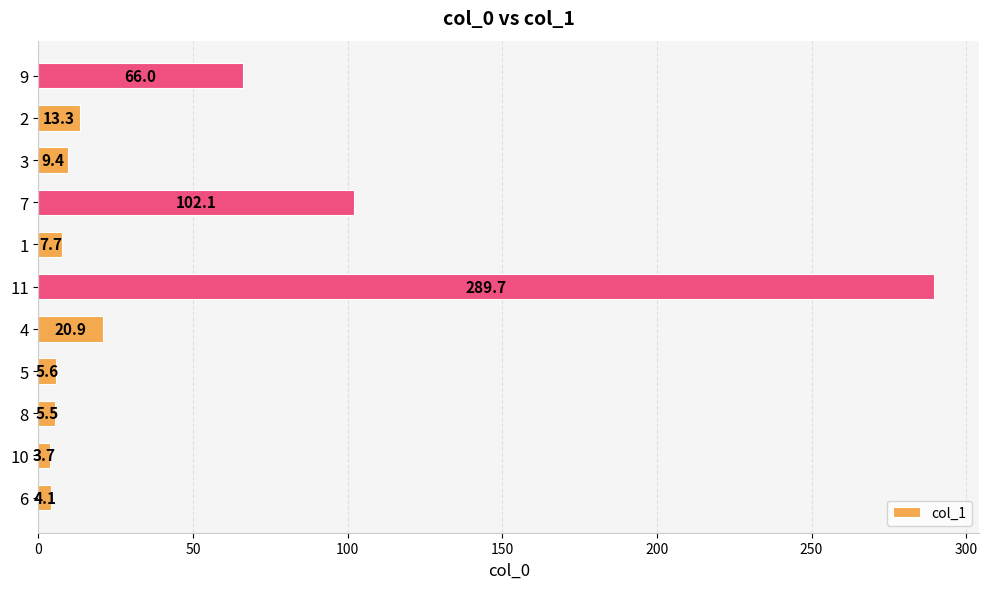

How many data points are above 9?

6